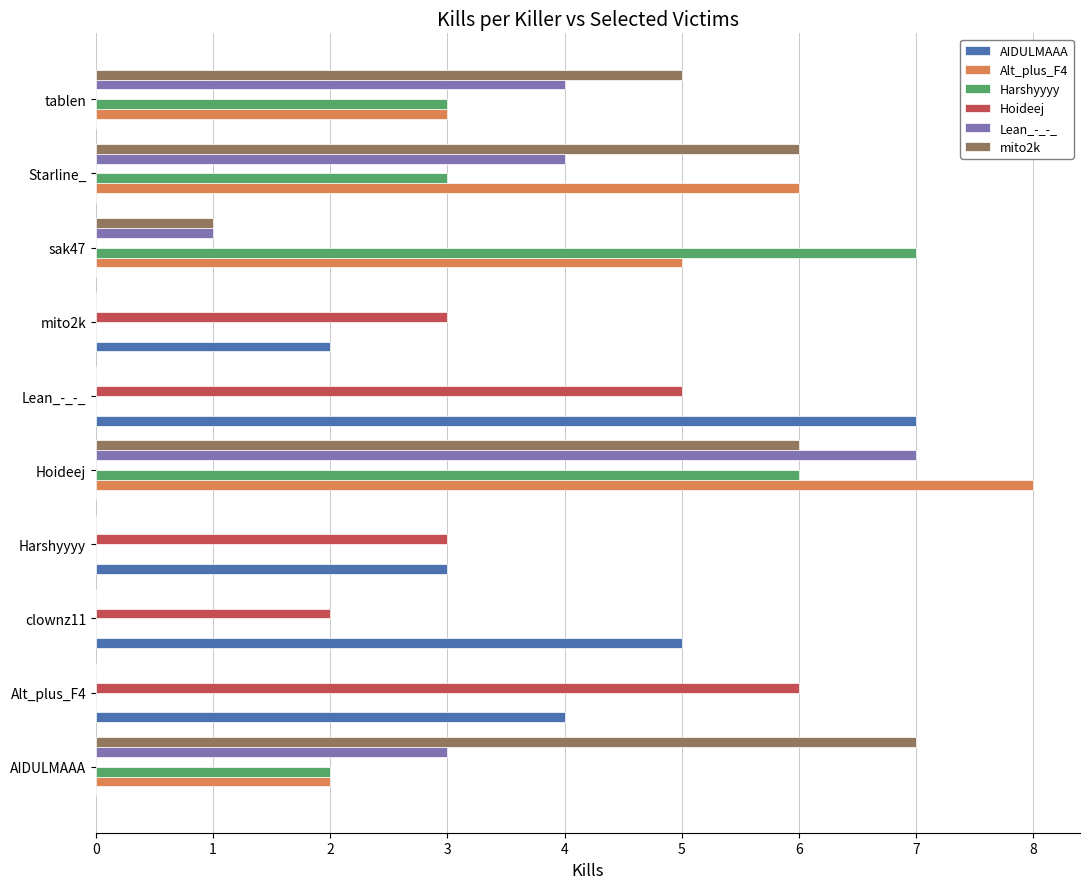

At which category is the sum across all series the highest?

Hoideej